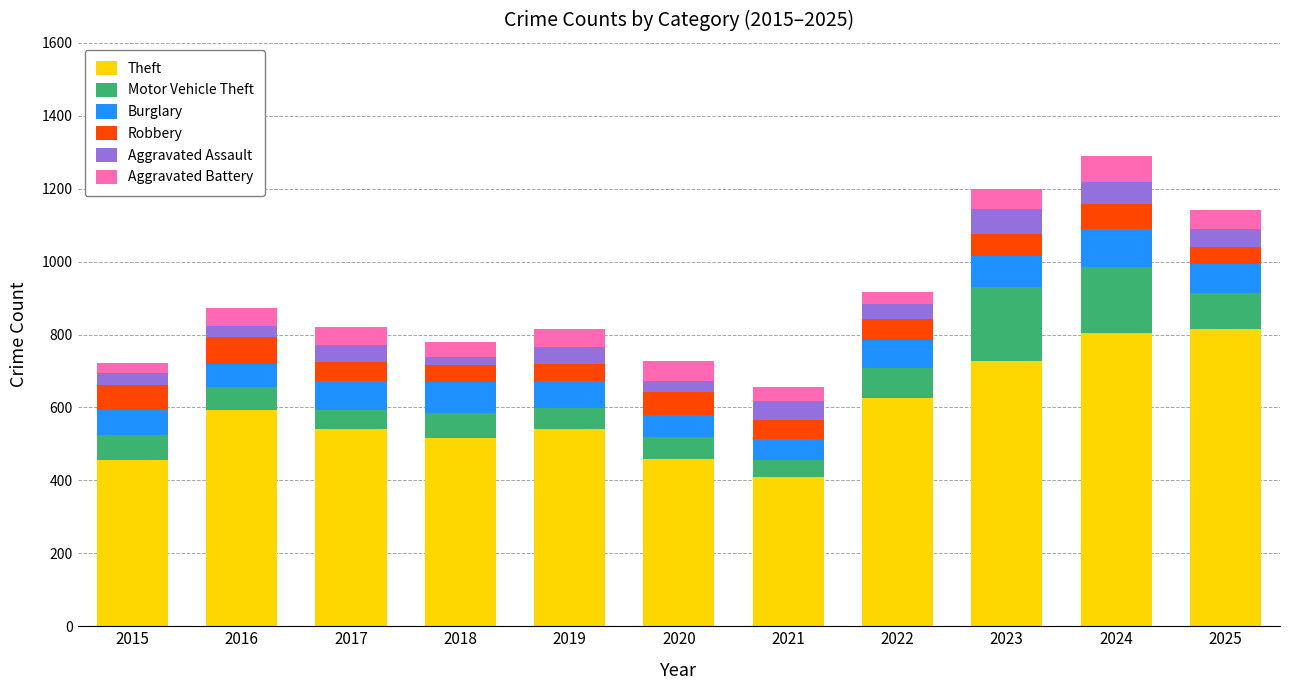

What is the maximum value for Theft?

814